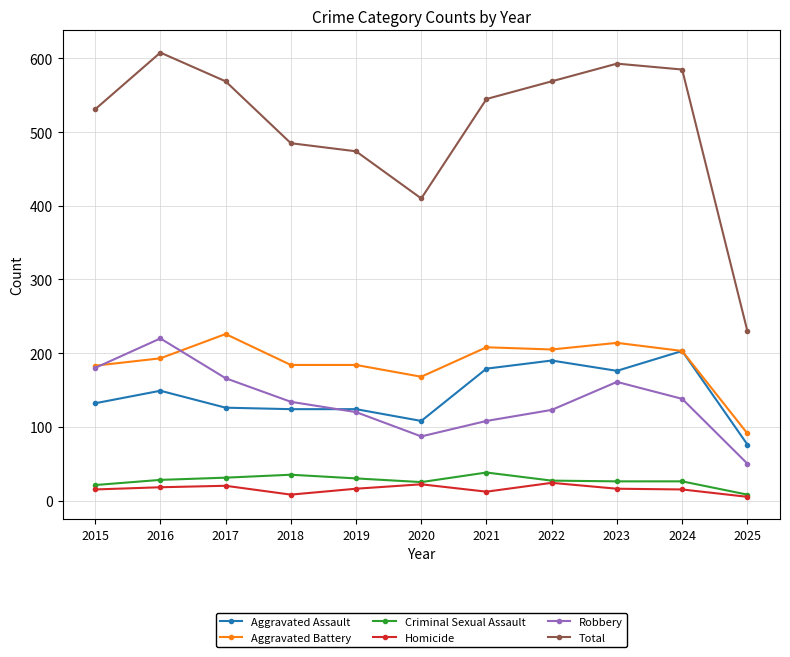

At how many categories does at least one series exceed 90?

11